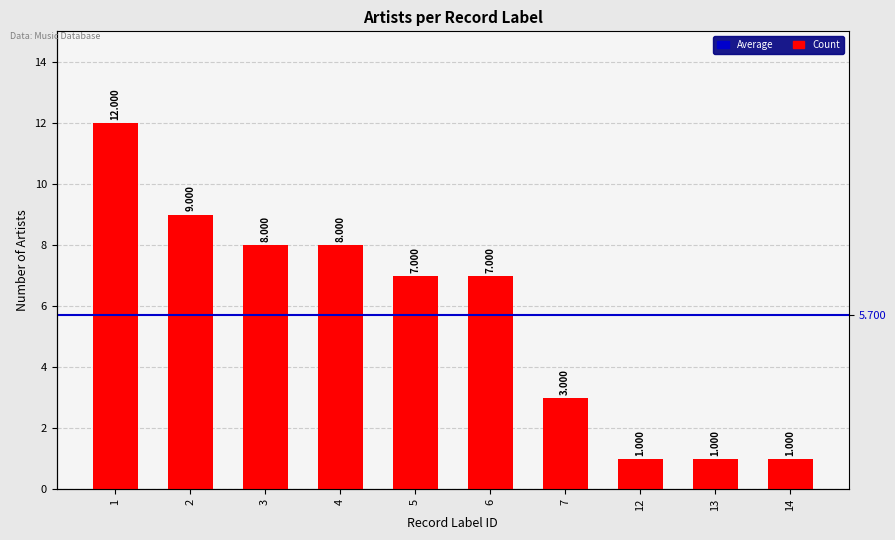

Reading left to right, extract all data points from this chart.

1=12	2=9	3=8	4=8	5=7	6=7	7=3	12=1	13=1	14=1